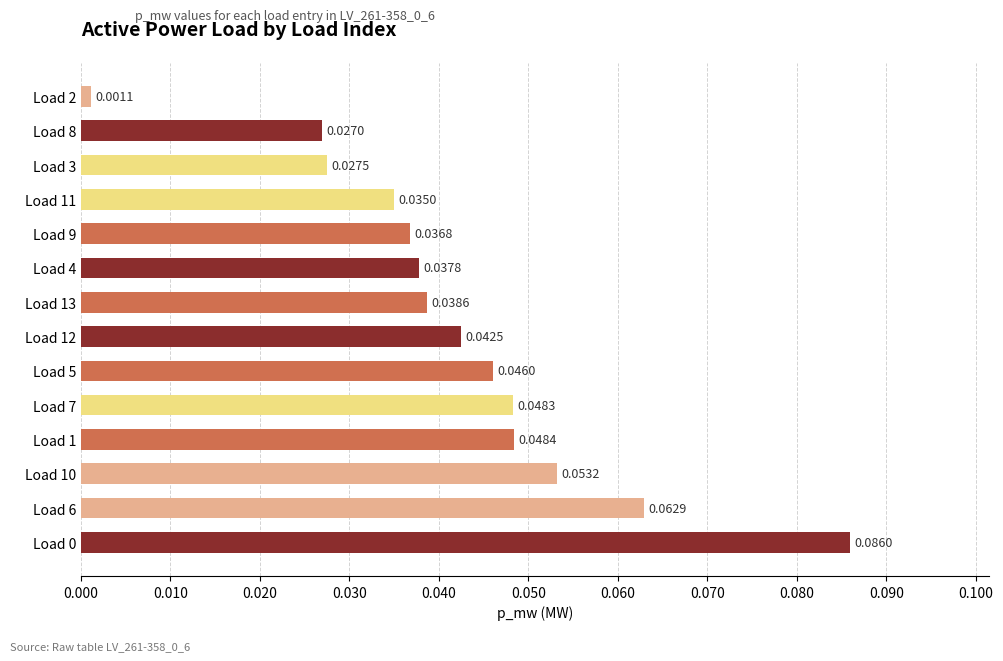

What is the sum of all values?

0.6